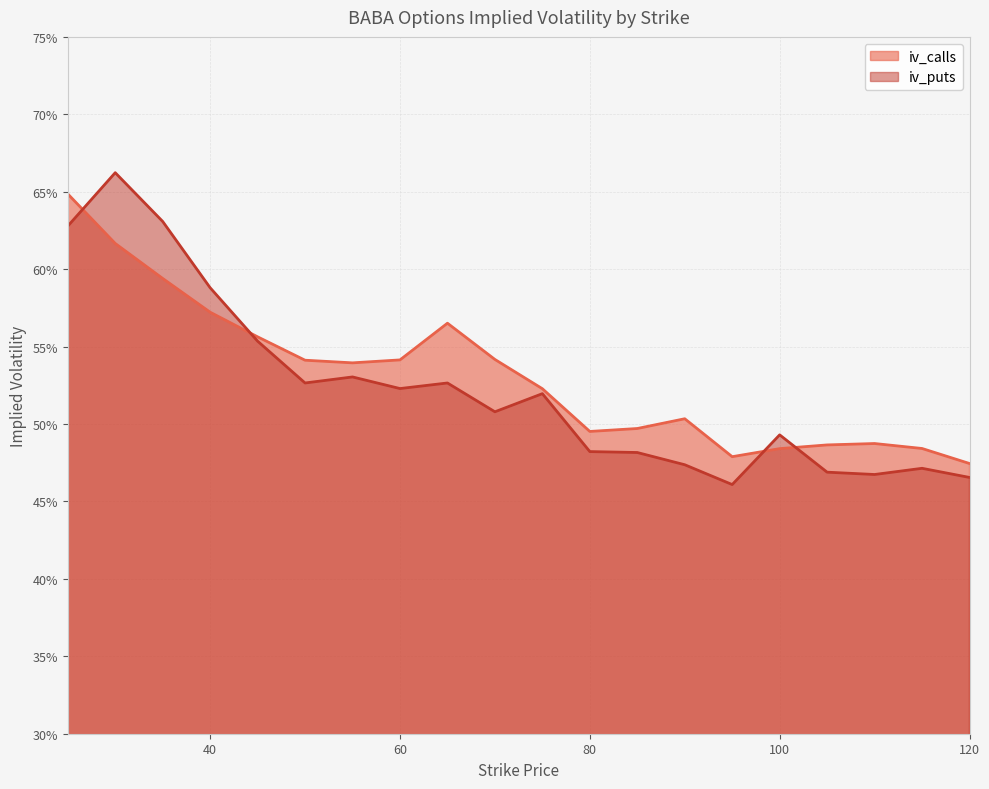

Where is the first local minimum for iv_calls?

55